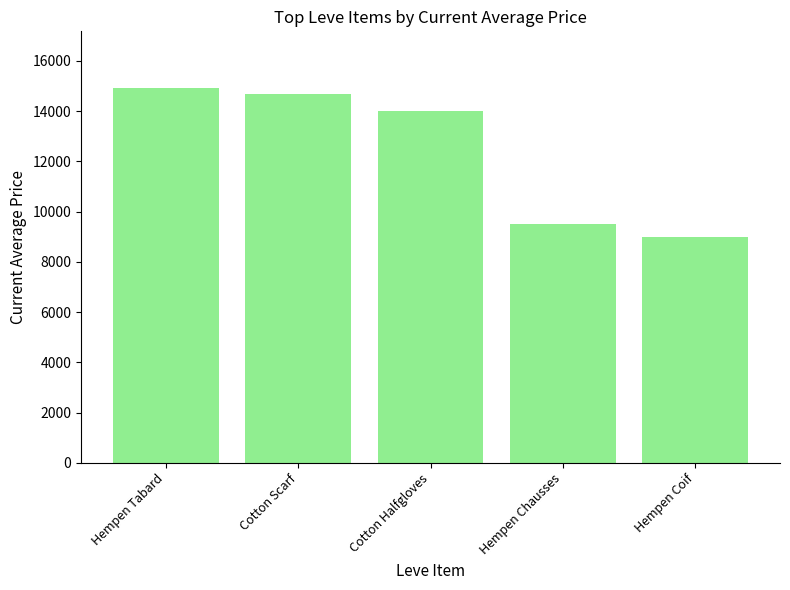

What is the change in value from Cotton Halfgloves to Hempen Coif?

-4998.0